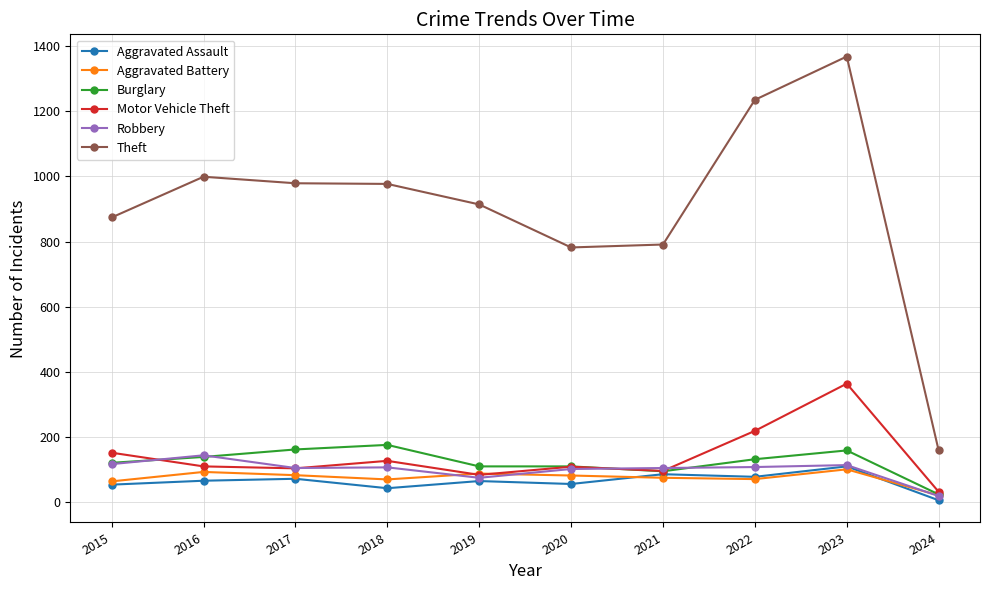

What is the average value of the Aggravated Assault series?

64